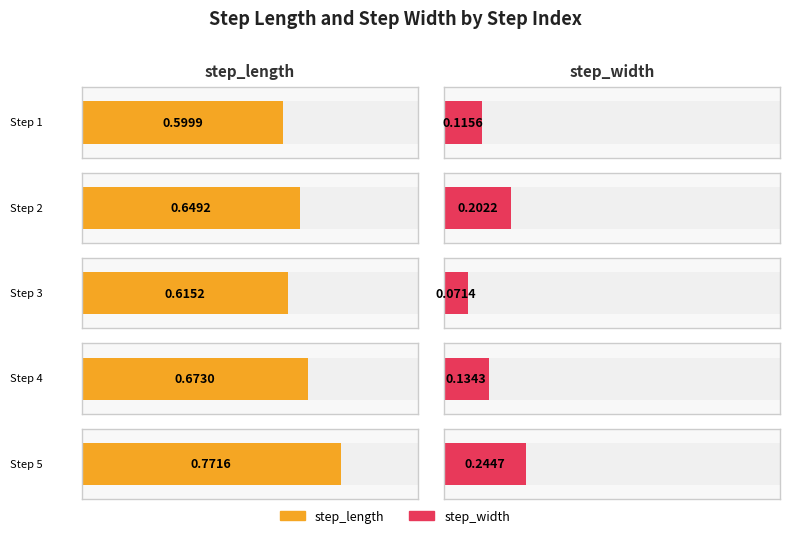

At which category is the sum across all series the highest?

5